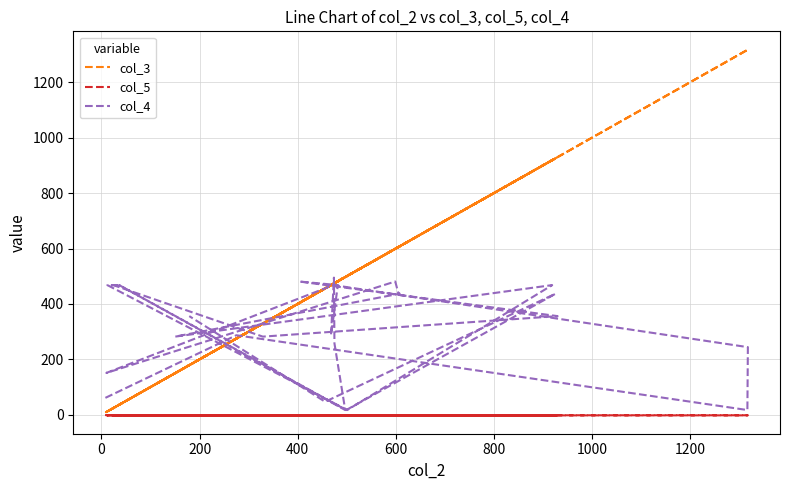

What is the total value across all series at 400?

1560.1